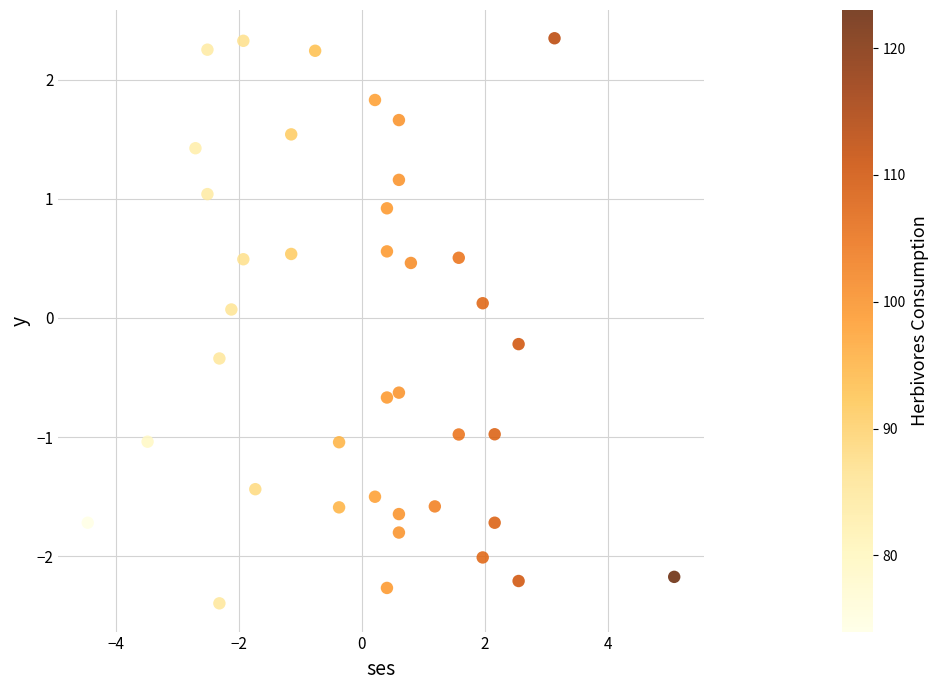

What is the range of Y values (max minus min)?

4.7